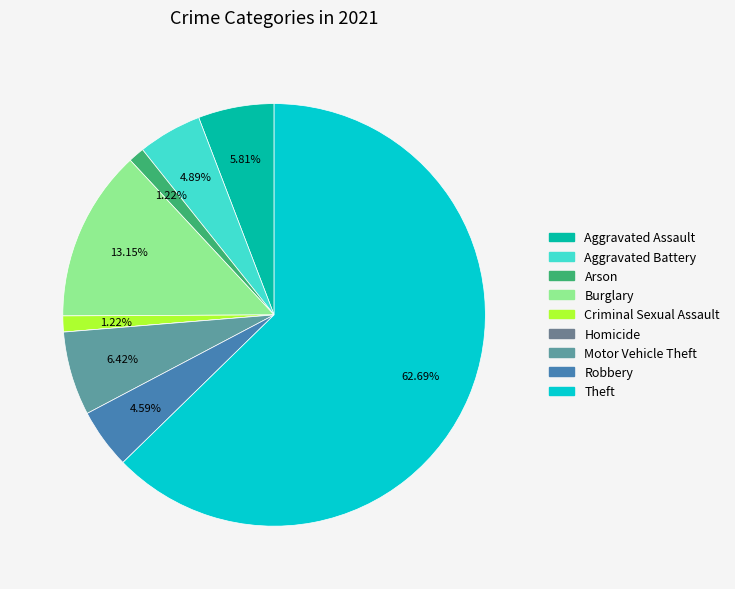

To the nearest percent, what percentage of the pie is Aggravated Assault?

6%